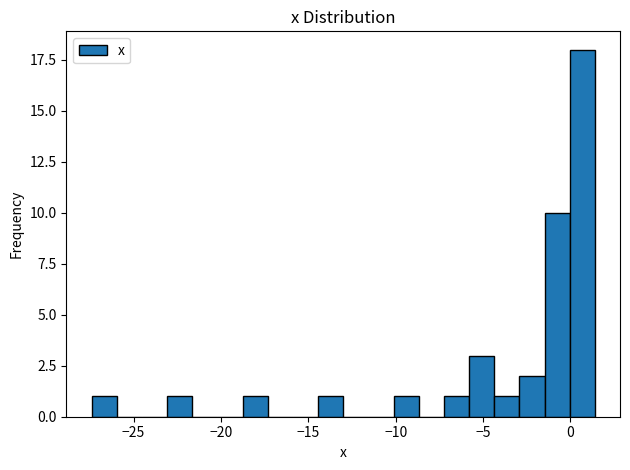

Read against the x-axis, roughly where is the centre of the tallest bar?

0.5